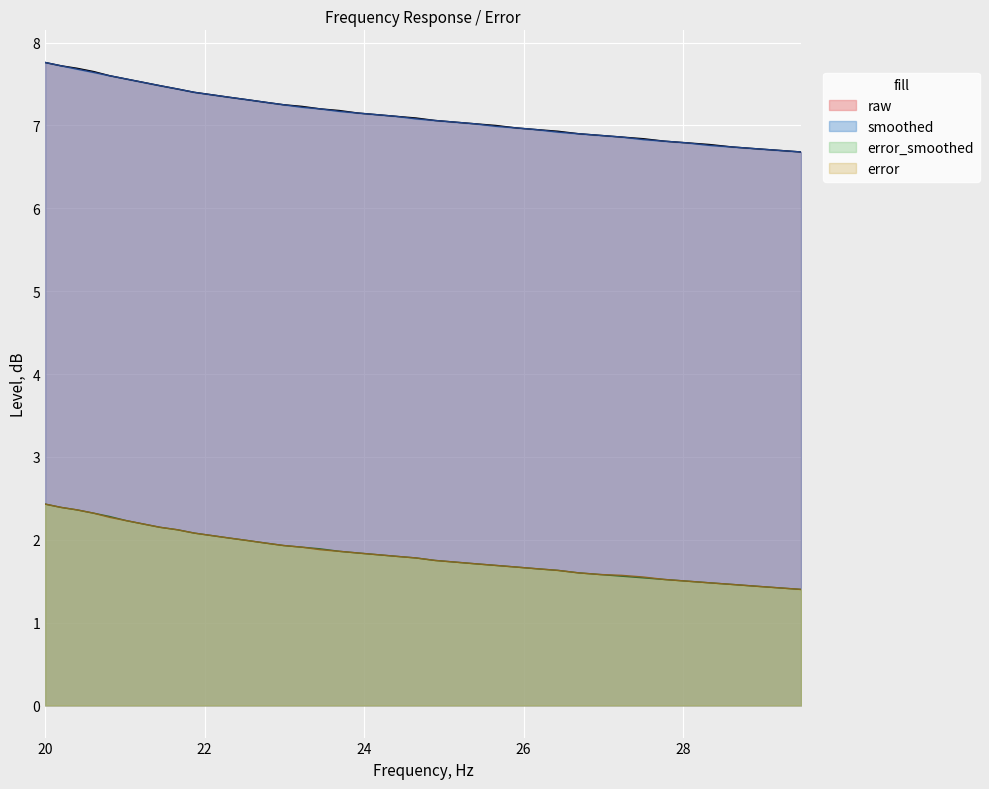

What are all the series names shown in the legend?

raw, smoothed, error_smoothed, error